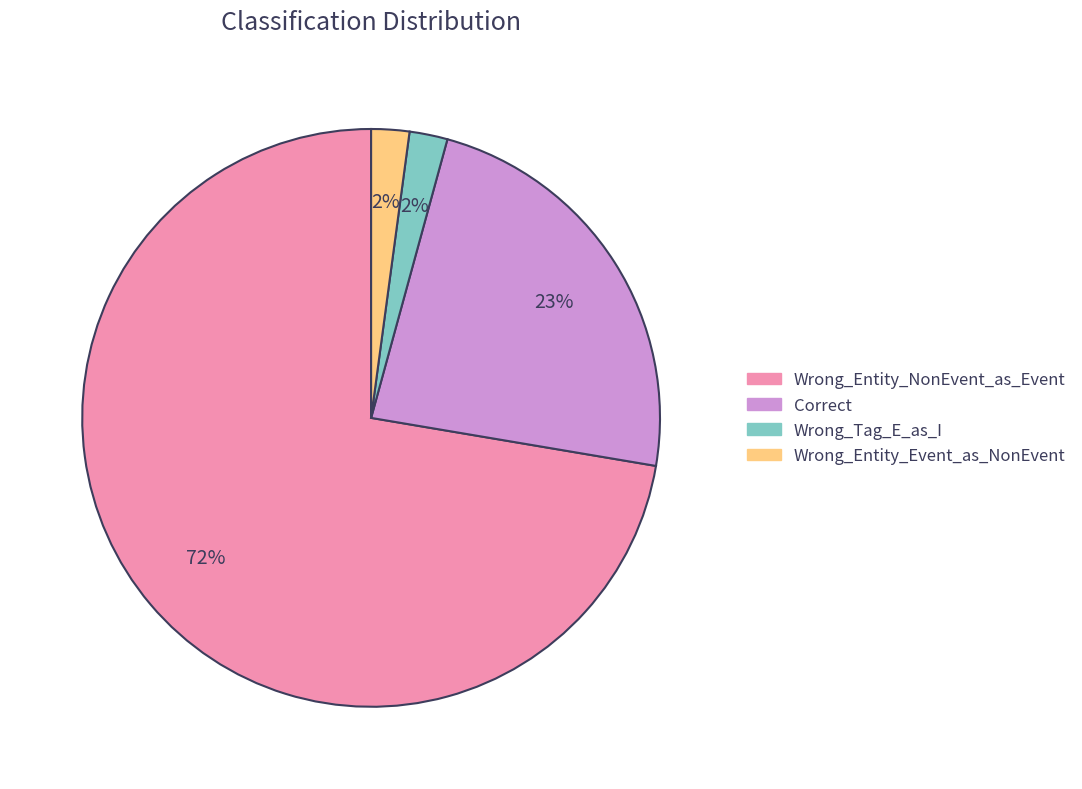

Count the number of slices in the pie.

4